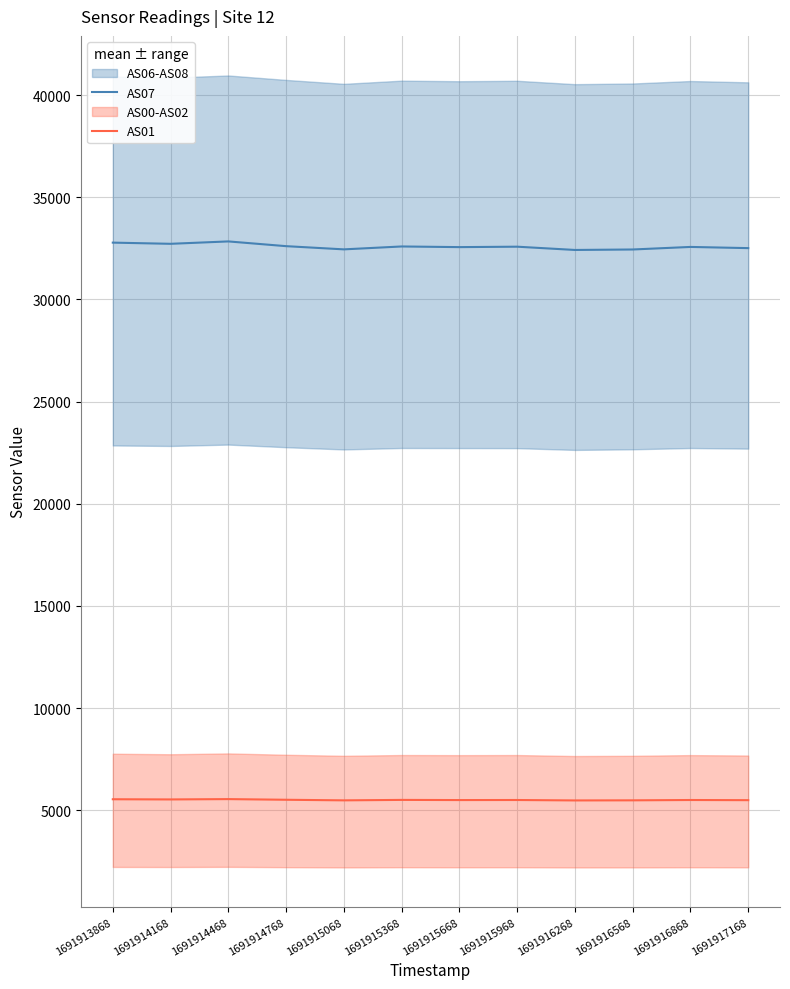

Reading right to left, what are all the values shown in this chart?

AS07: 32508	32566	32441	32418	32578	32557	32589	32447	32604	32836	32719	32777
AS01: 5493	5501	5485	5480	5501	5498	5506	5484	5513	5545	5529	5538